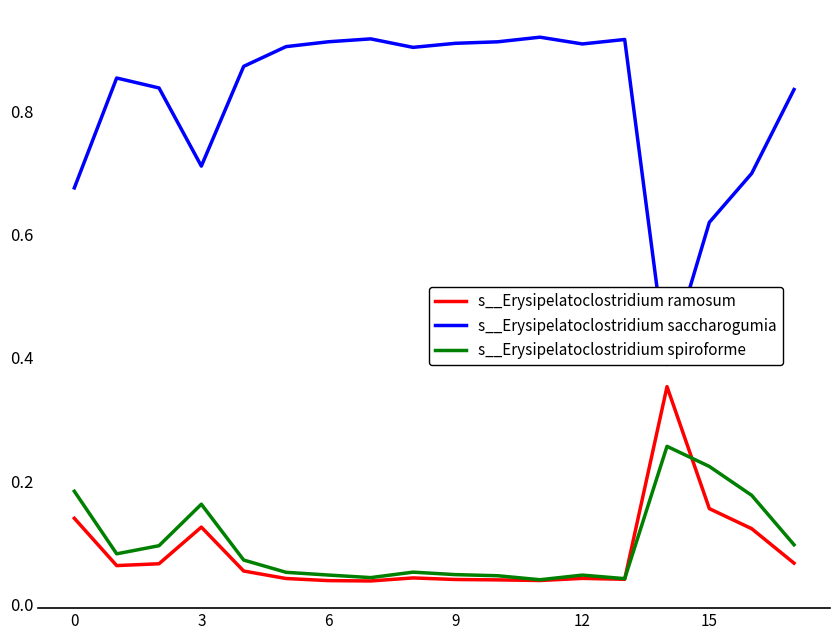

At which category does s__Erysipelatoclostridium spiroforme reach its first local peak?

3